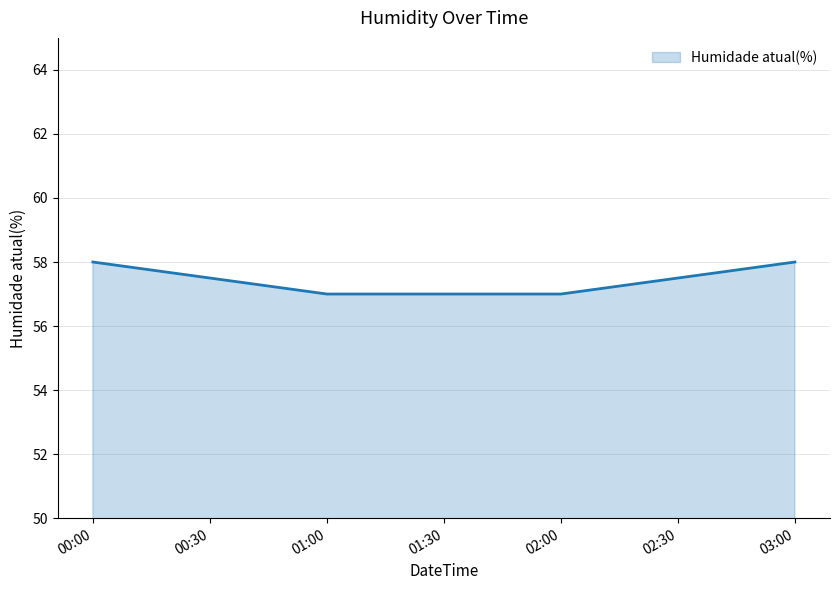

The chart shows a value of 58 at 03:00. True or false?

True